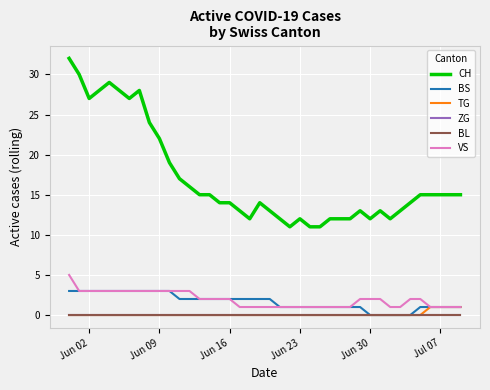

Does the chart have visible grid lines?

Yes